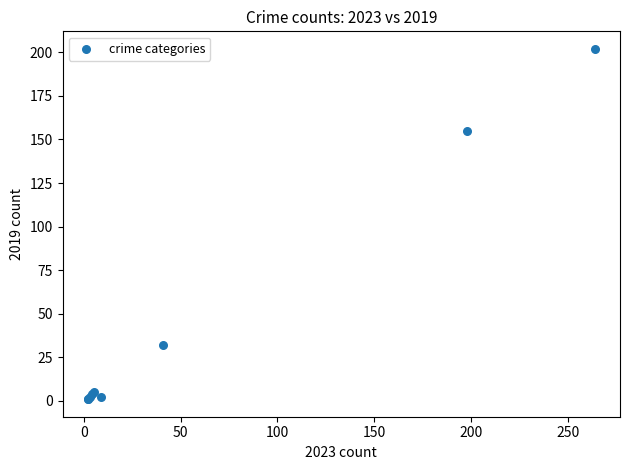

What Y value in the scatter plot is closest to 101?

155